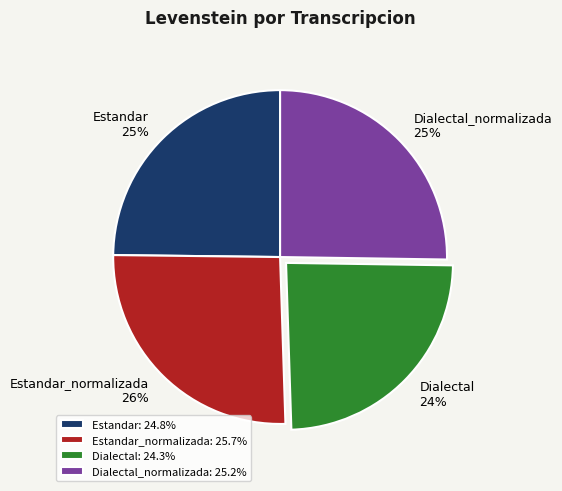

Approximately how many times larger is the value at Dialectal compared to Dialectal_normalizada?

1.0